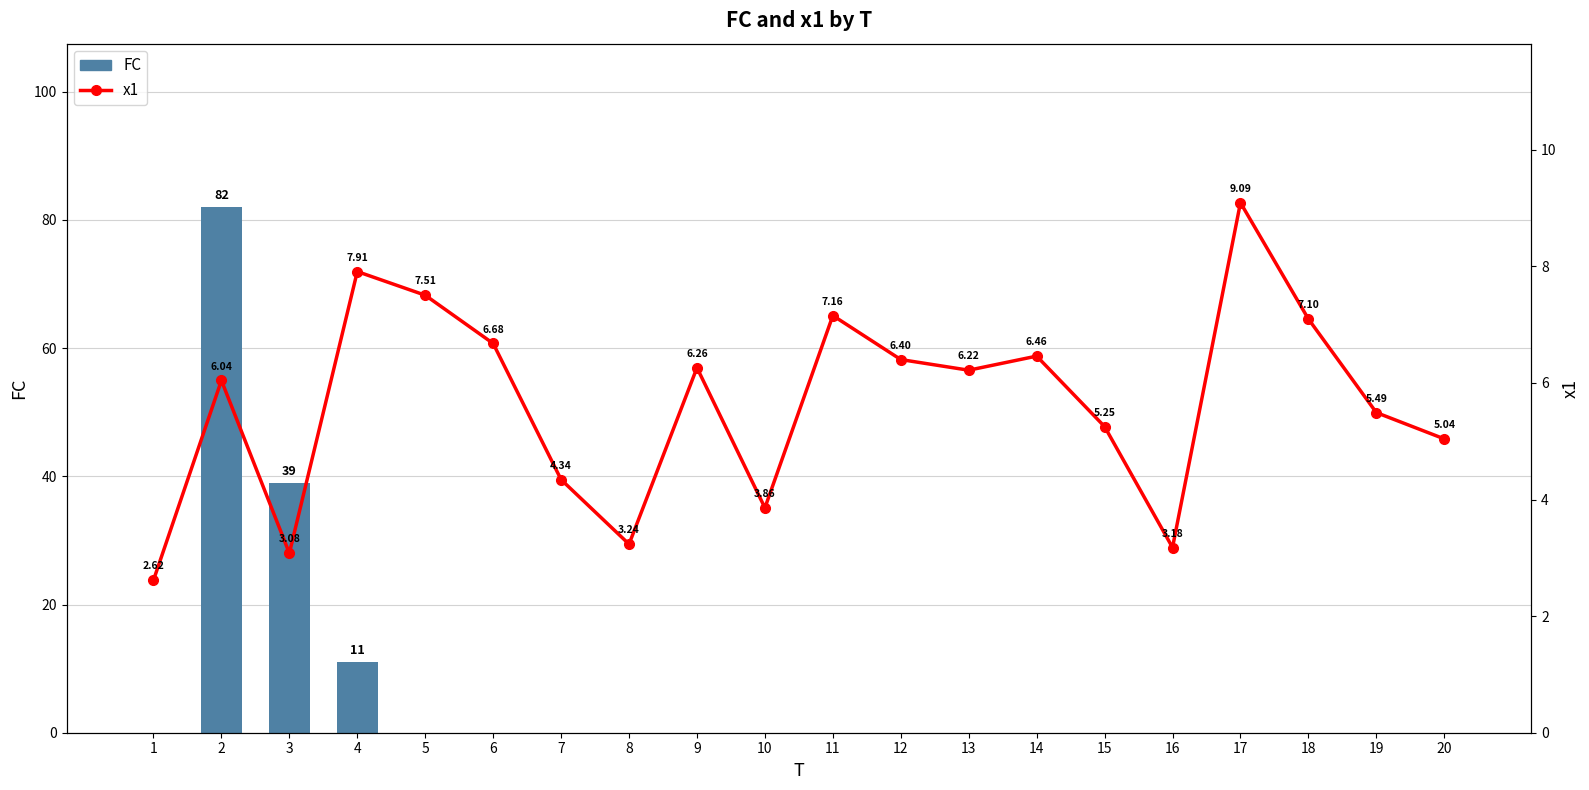

What is the maximum value shown in the chart?

82.0